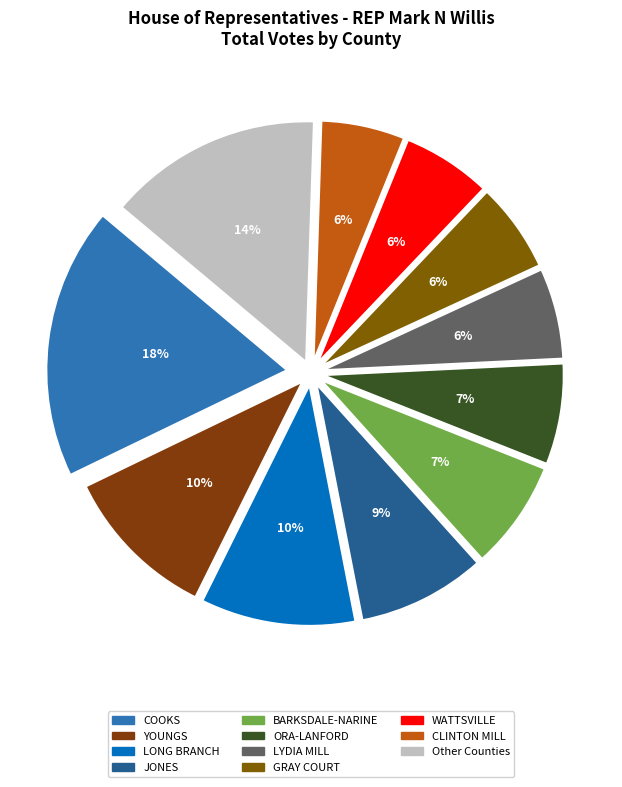

Approximately how many times larger is the value at LONG BRANCH compared to COOKS?

0.6